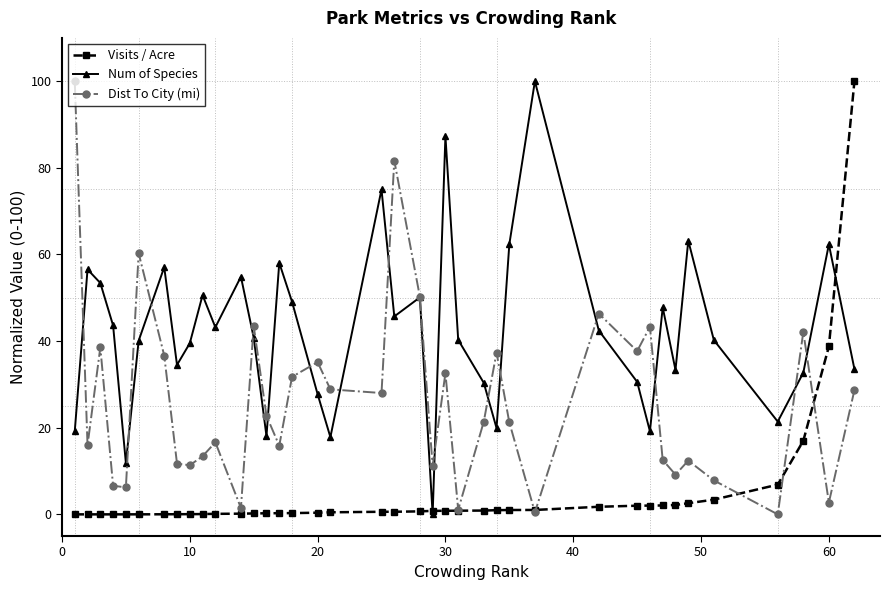

How many lines are shown in the chart?

3